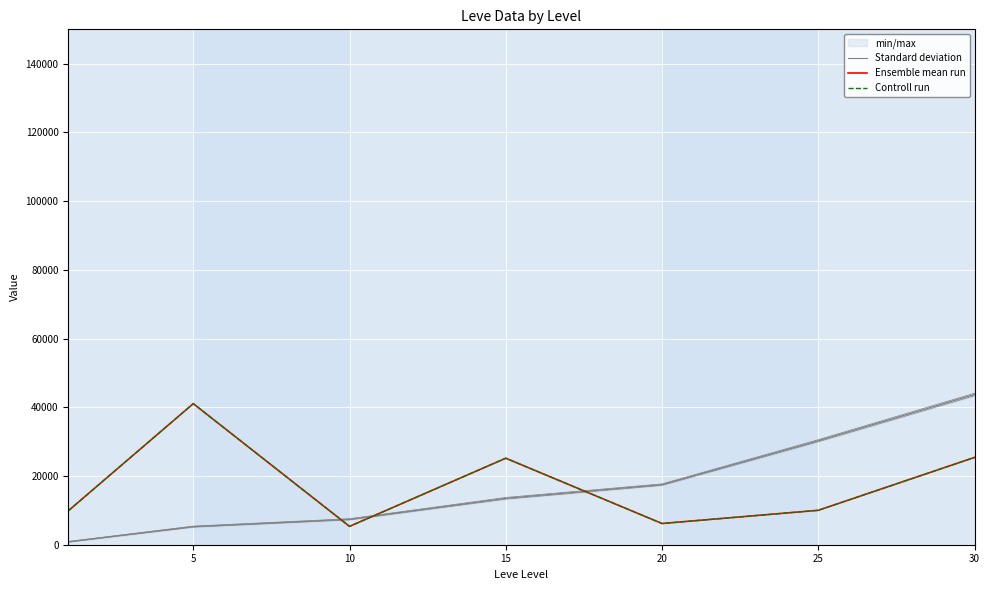

What is the lowest value of the Ensemble mean run series?

5338.8